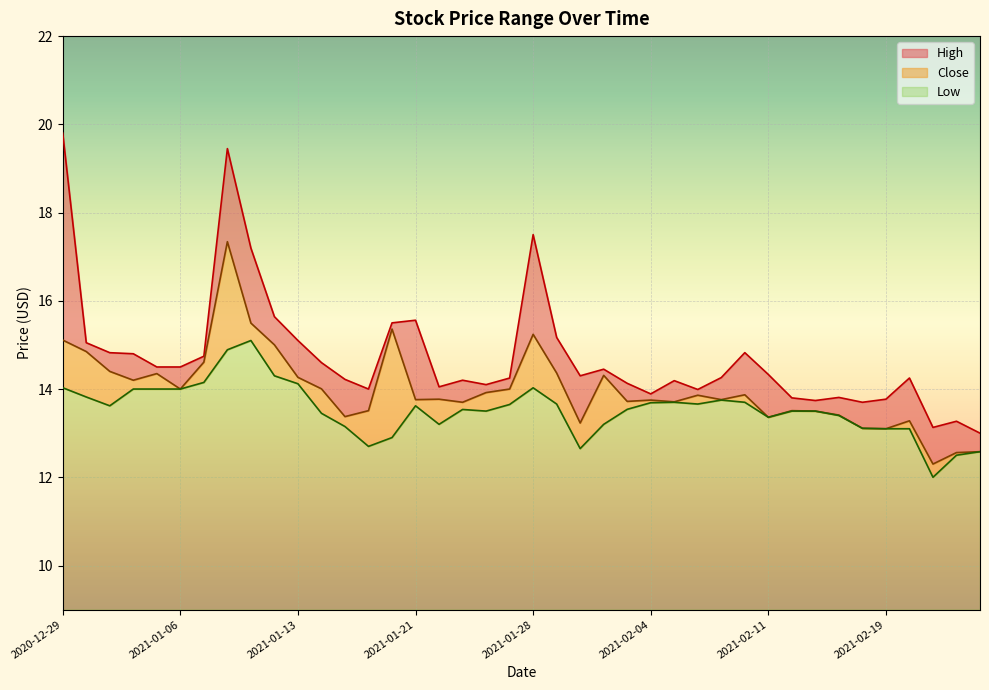

List the series in order of their overall mean, highest first.

High, Close, Low